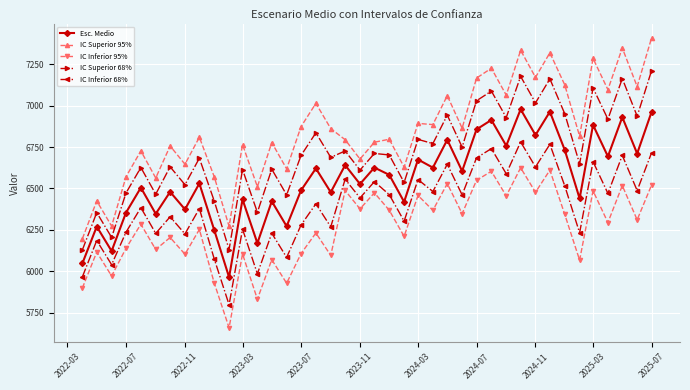

True or false: IC Superior 95% and IC Superior 68% intersect in this chart.

False